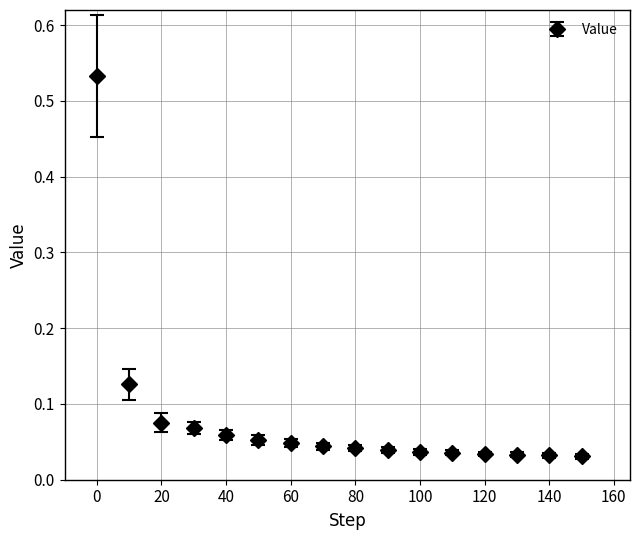

What is the sum of all values?

1.3